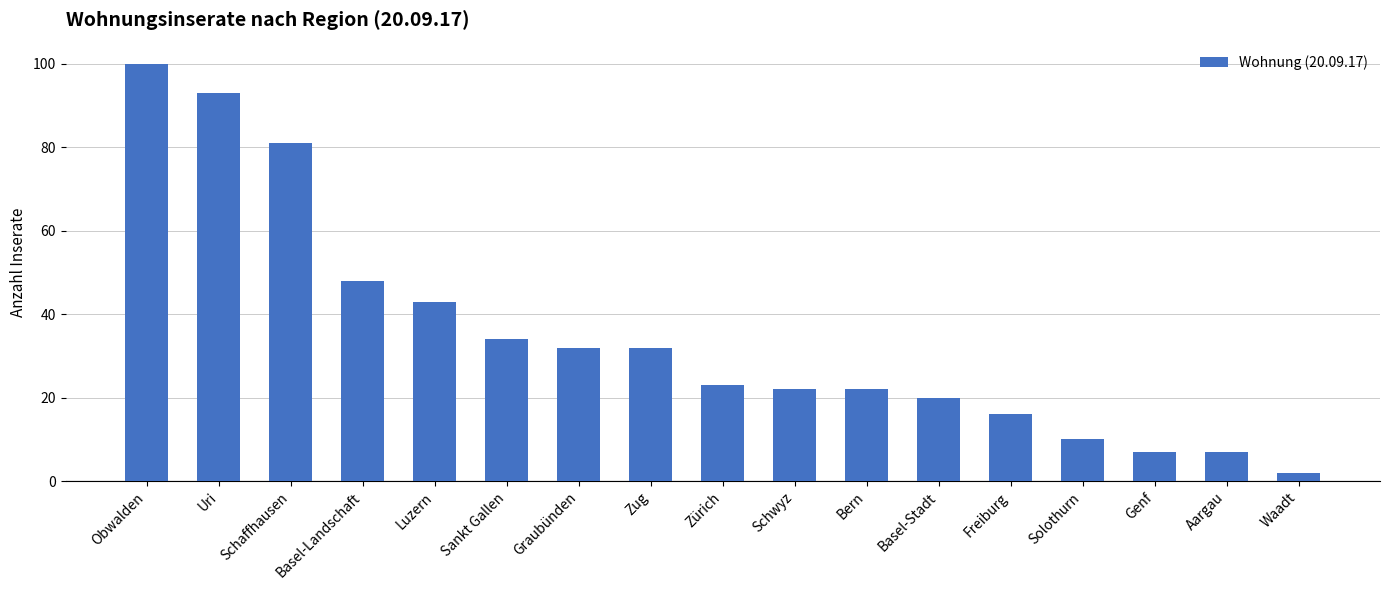

Where does the data first go above 23?

Obwalden